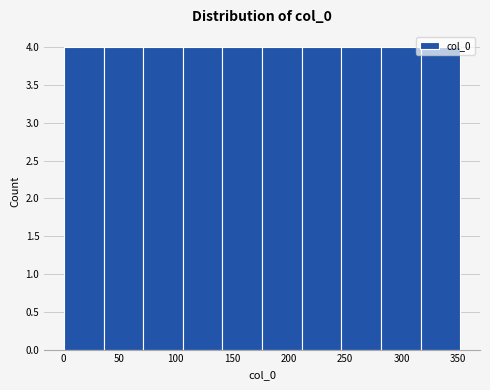

How tall is the bar that spans 280 to 315 on the x-axis? Neither the bar edges nor the heights are printed on the chart, so give them approximately, as read against the axes.

4